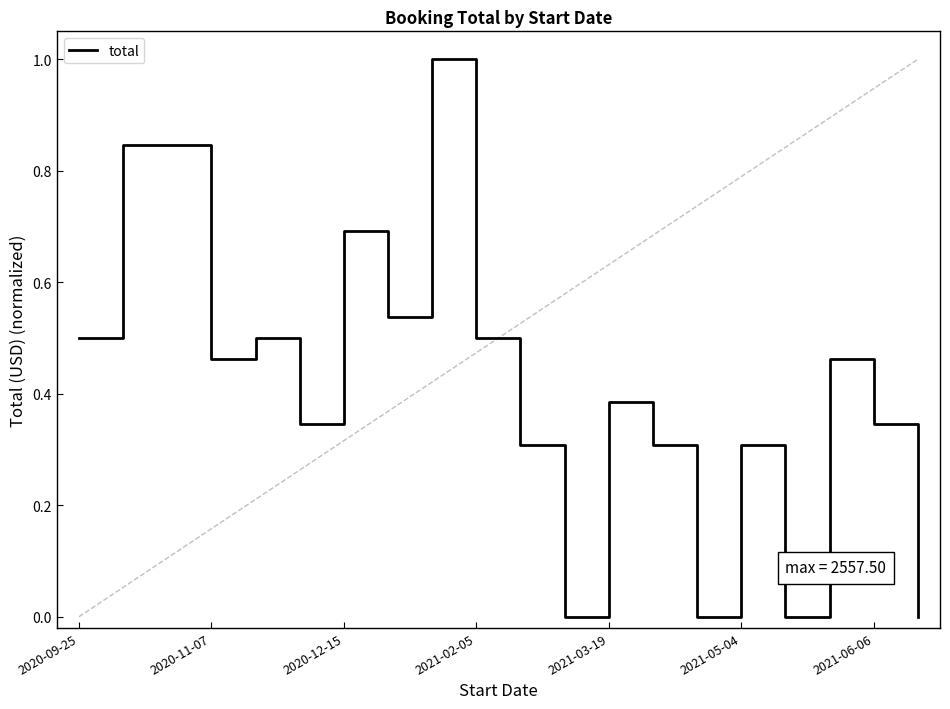

What is the difference between the maximum and minimum values?

1.0